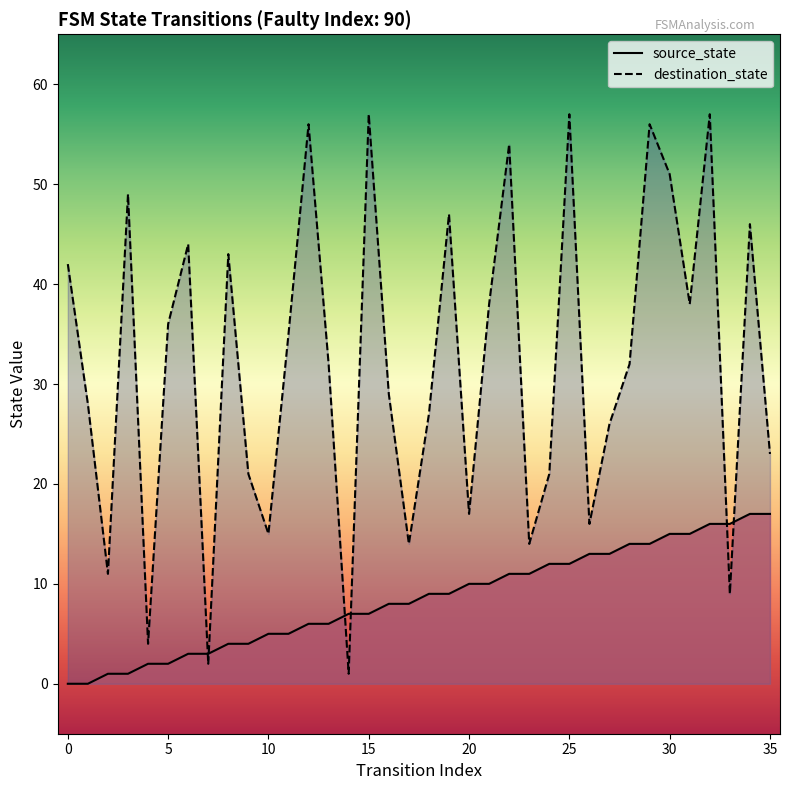

At which category is the sum across all series the highest?

32